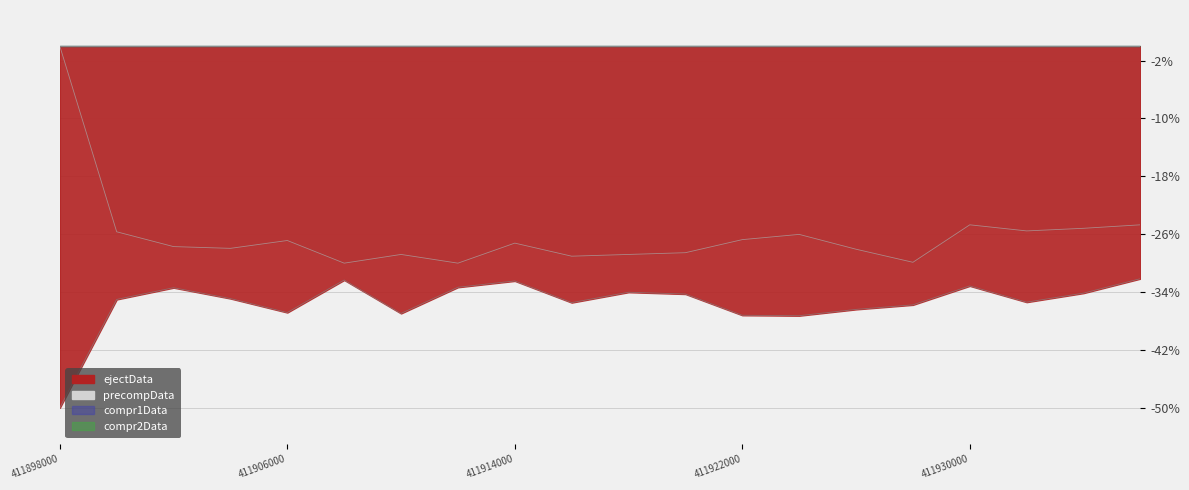

What is the value of the precompData point at the 6th from the left?

-30.0